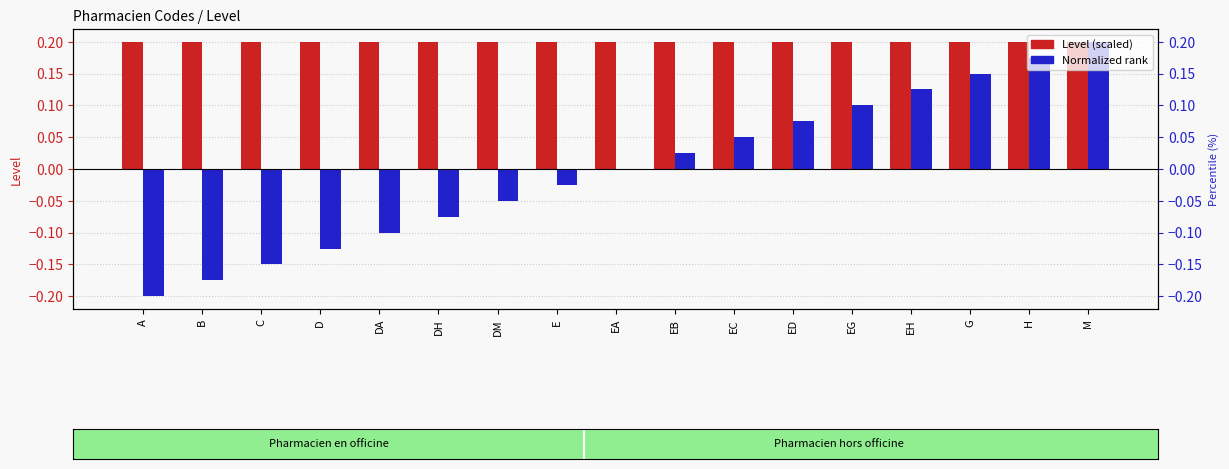

Which series has the largest total across all categories?

Level (scaled)